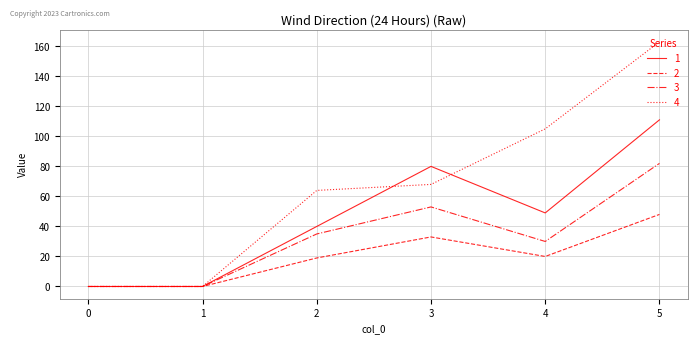

Is this an area chart (filled region under the line)?

No